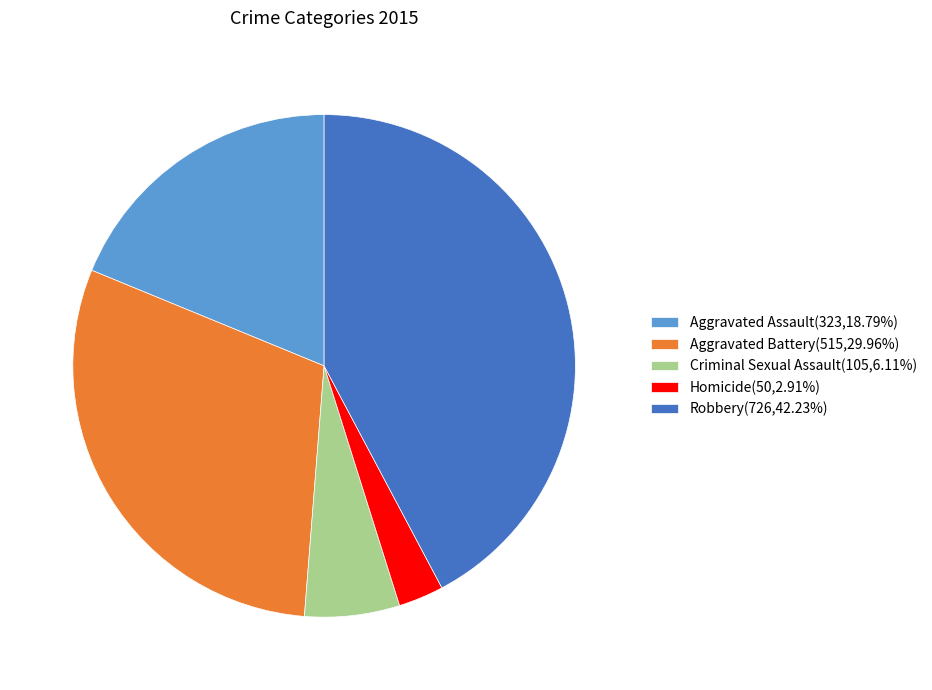

Combined, do Robbery(726,42.23%) and Aggravated Battery(515,29.96%) account for over 50%?

Yes